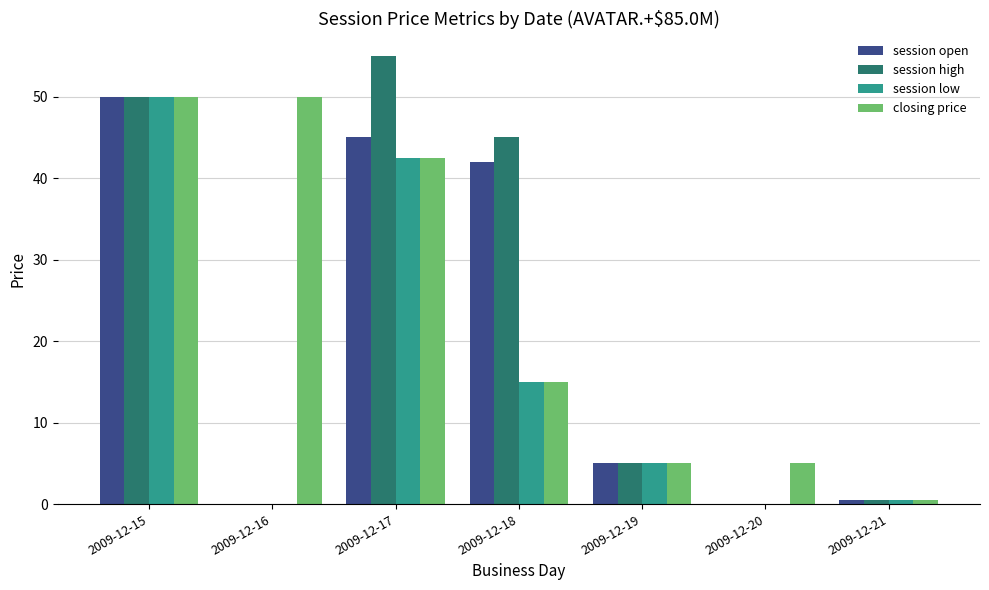

What is the maximum value for closing price?

50.0